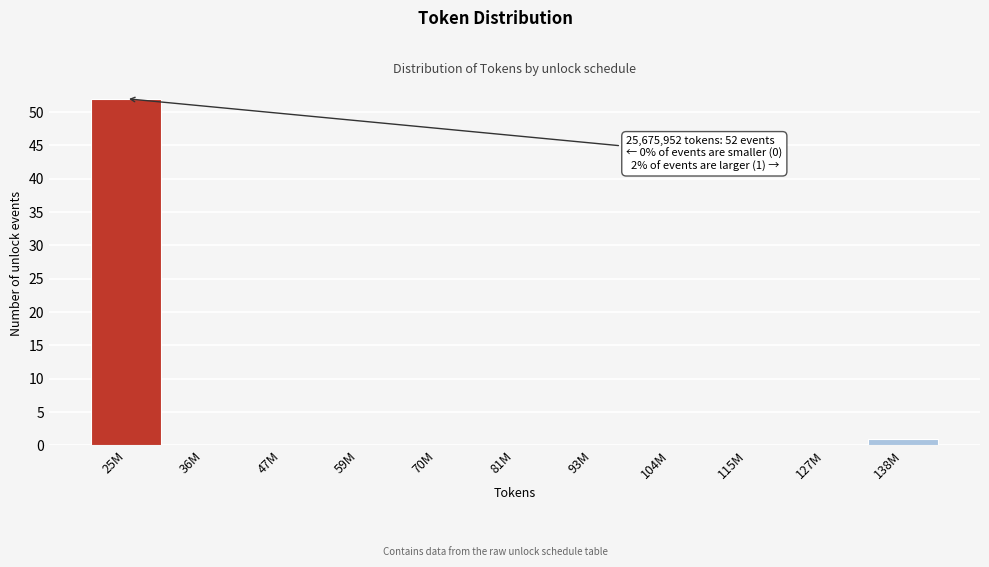

Reading left to right, transcribe all the data shown in this chart.

25M=52	36M=0	47M=0	59M=0	70M=0	81M=0	93M=0	104M=0	115M=0	127M=0	138M=1